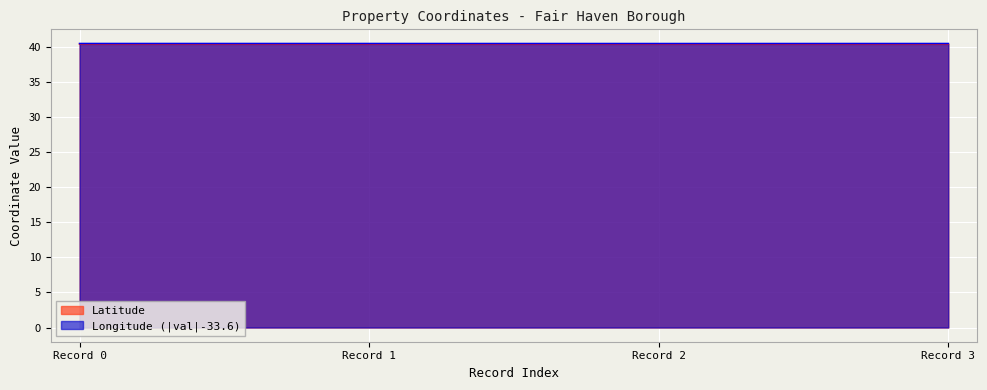

The Latitude series shows 40.4 at Record 3. True or false?

True